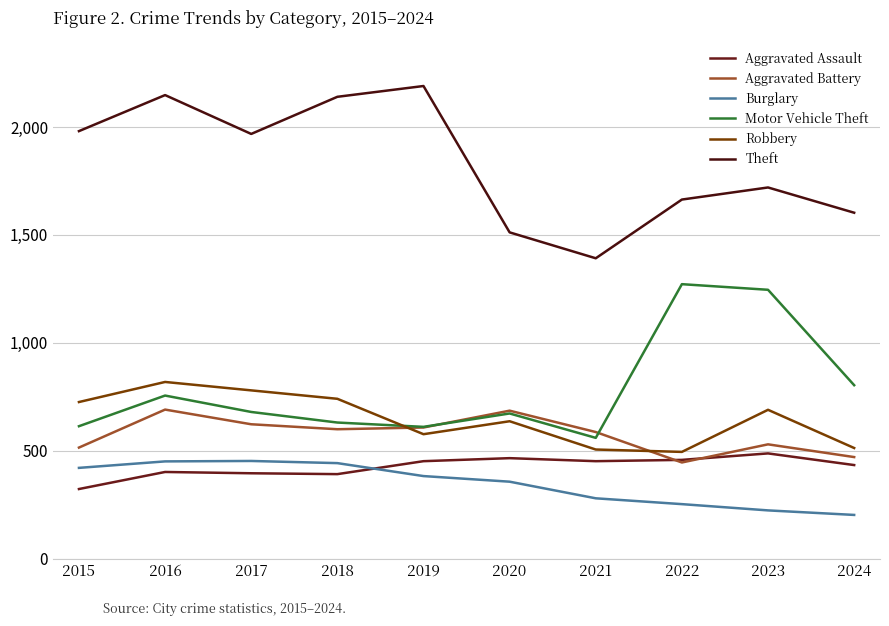

True or false: Motor Vehicle Theft has a value of 1700 at 2023.

False